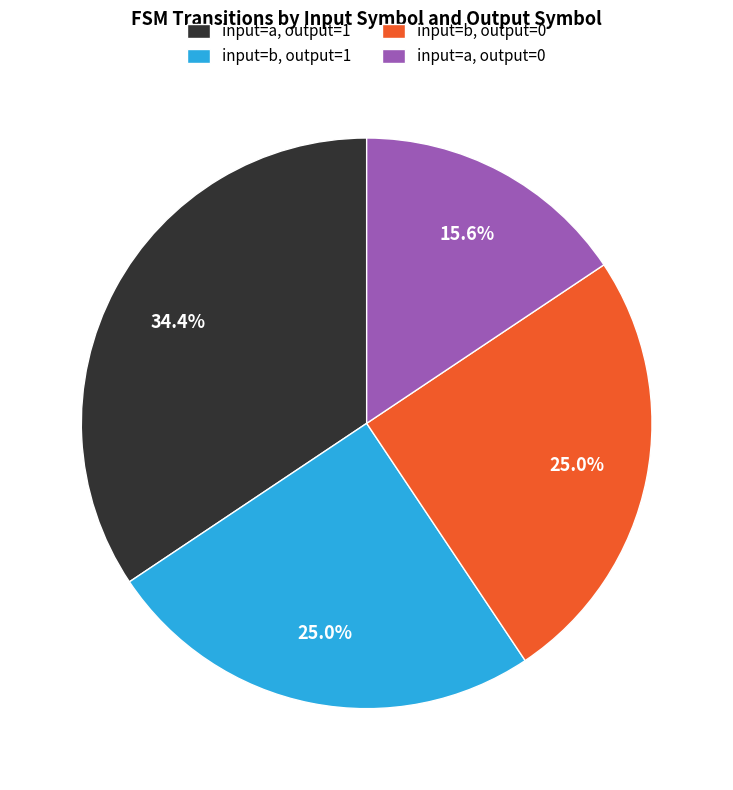

Which has a higher value, input=a, output=1 or input=b, output=1?

input=a, output=1